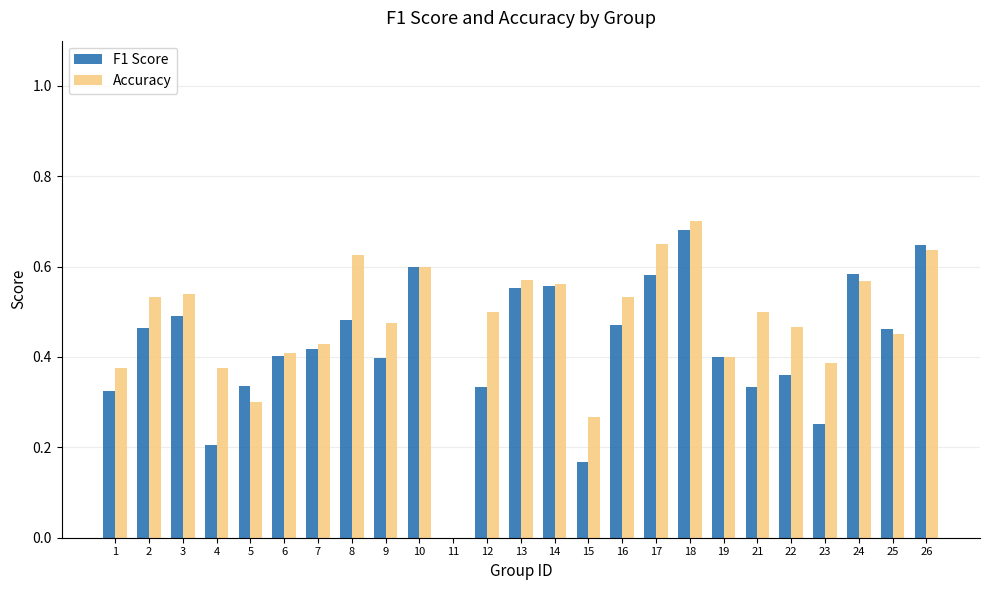

What are all the series names shown in the legend?

F1 Score, Accuracy